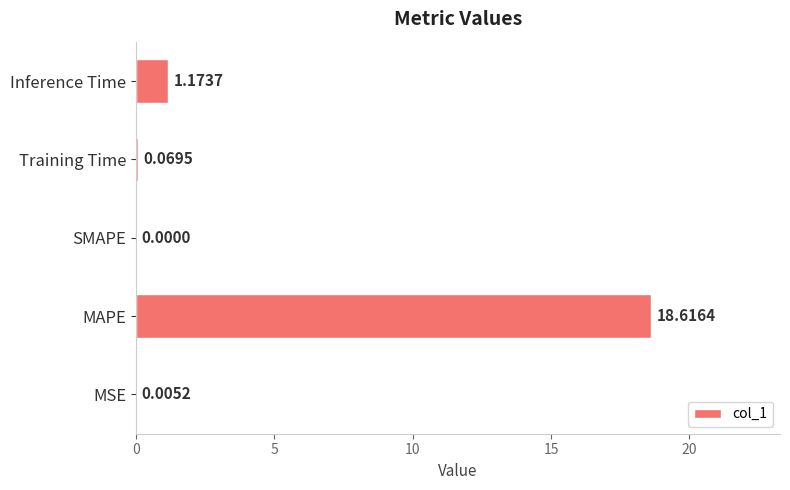

Where is the data nearest to the value 9?

Inference Time